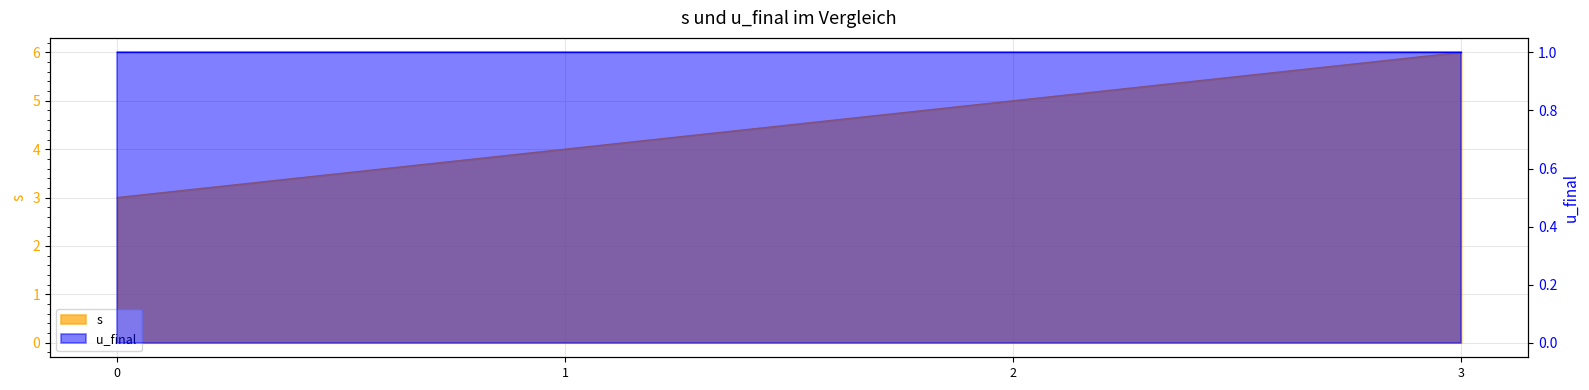

What is the ratio of the value at 0 to the value at 3?

0.5